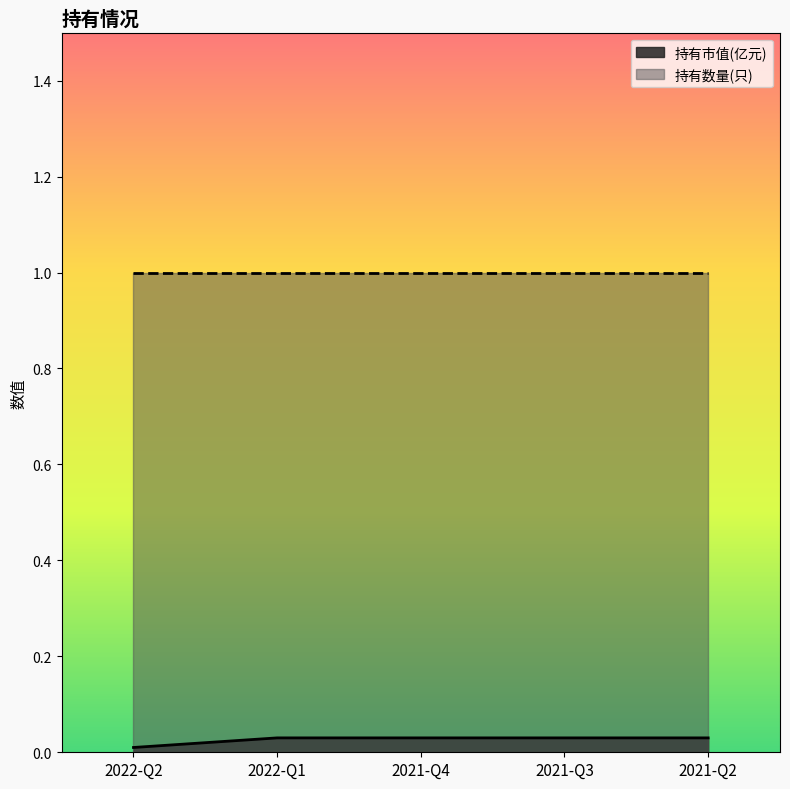

List the labels in order of value, largest first.

2022-Q1, 2021-Q4, 2021-Q3, 2021-Q2, 2022-Q2